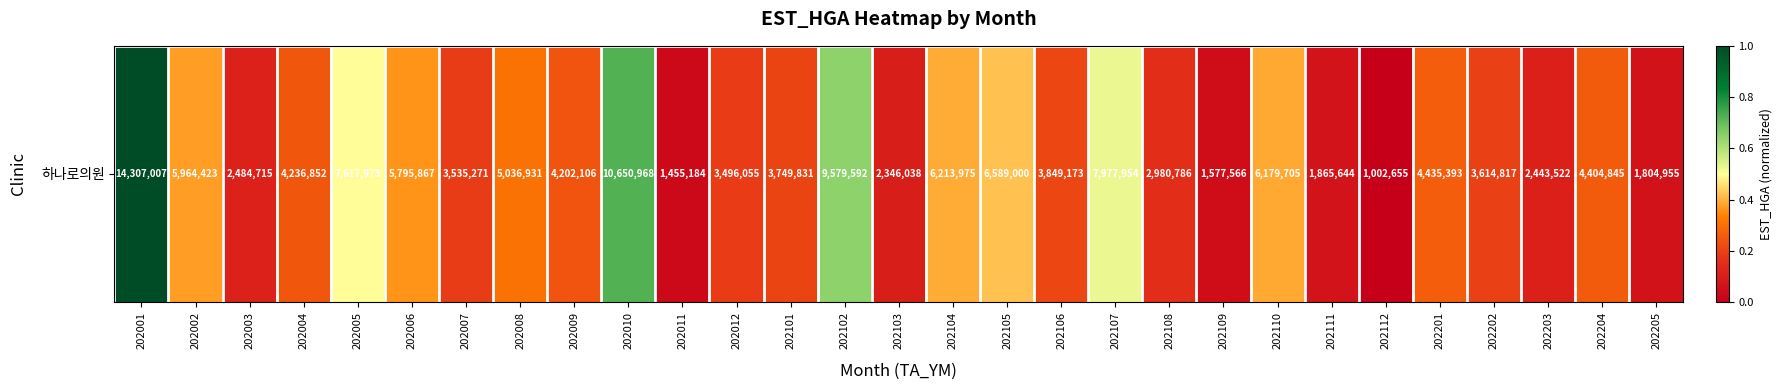

List the labels in order of value, smallest first.

202112, 202011, 202109, 202205, 202111, 202103, 202203, 202003, 202108, 202012, 202007, 202202, 202101, 202106, 202009, 202004, 202204, 202201, 202008, 202006, 202002, 202110, 202104, 202105, 202005, 202107, 202102, 202010, 202001